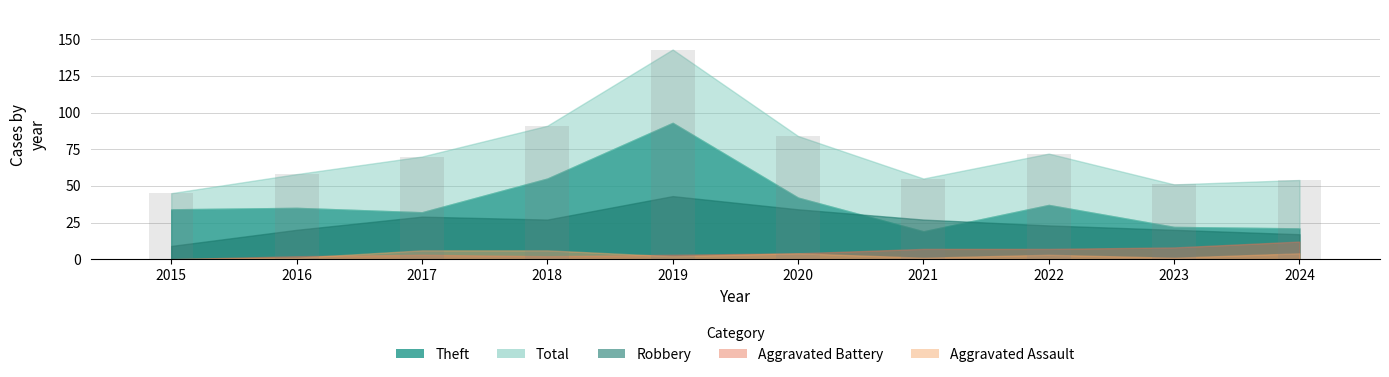

How many data points are less than 70?

5